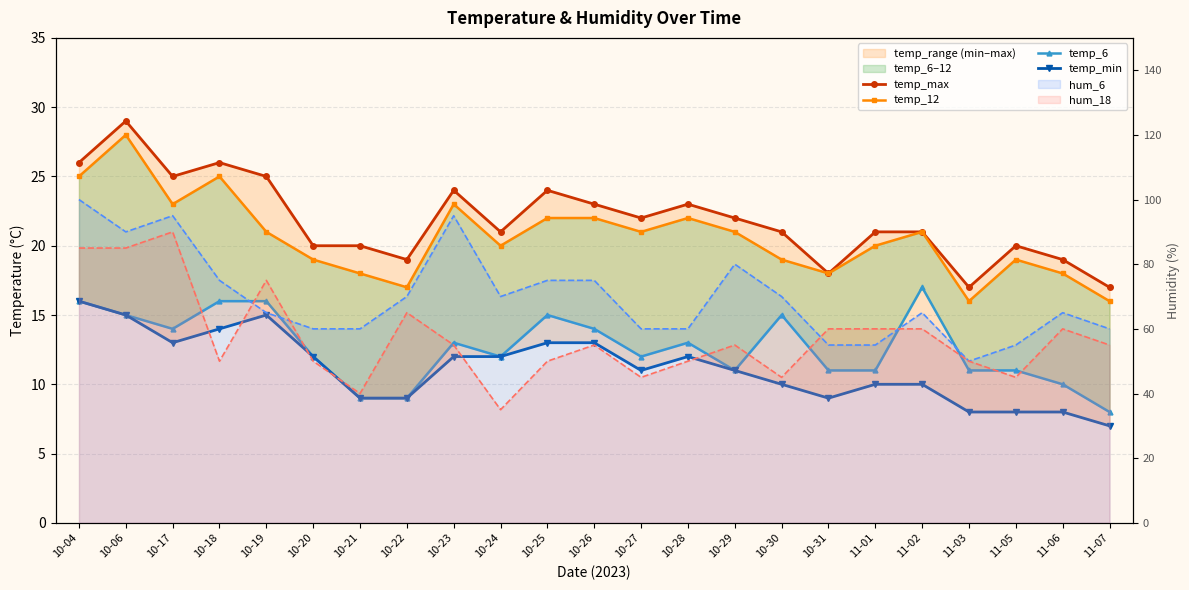

True or false: temp_max and temp_min intersect in this chart.

False